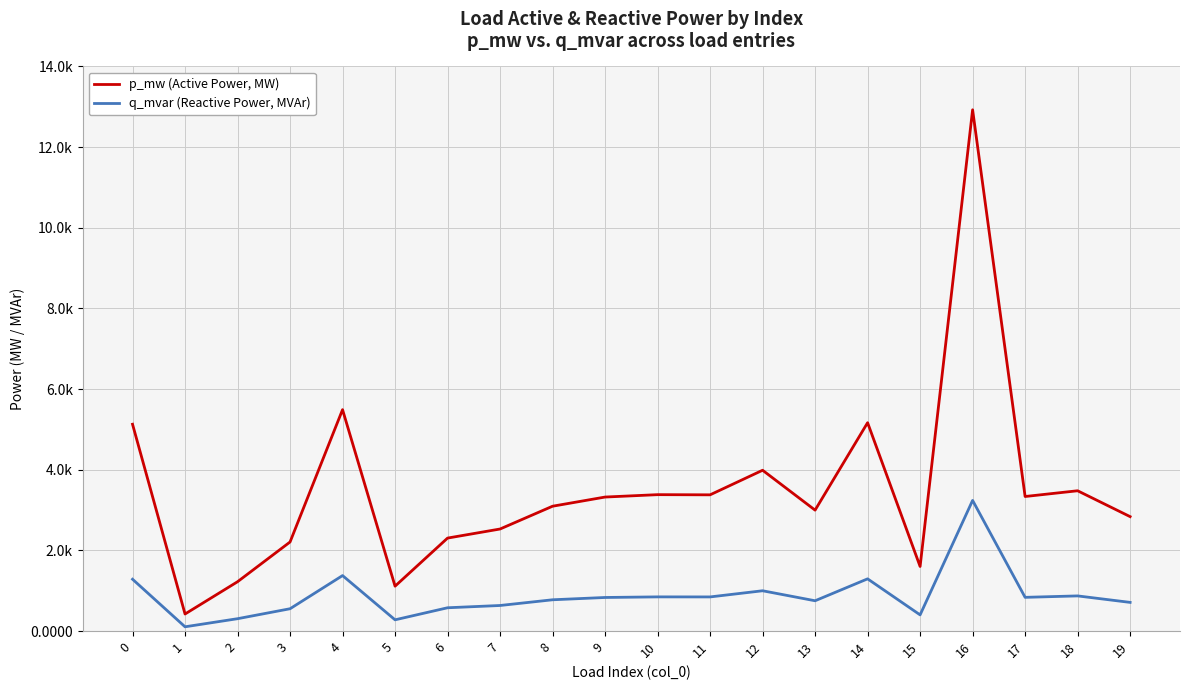

Which category has the highest value across all series?

16